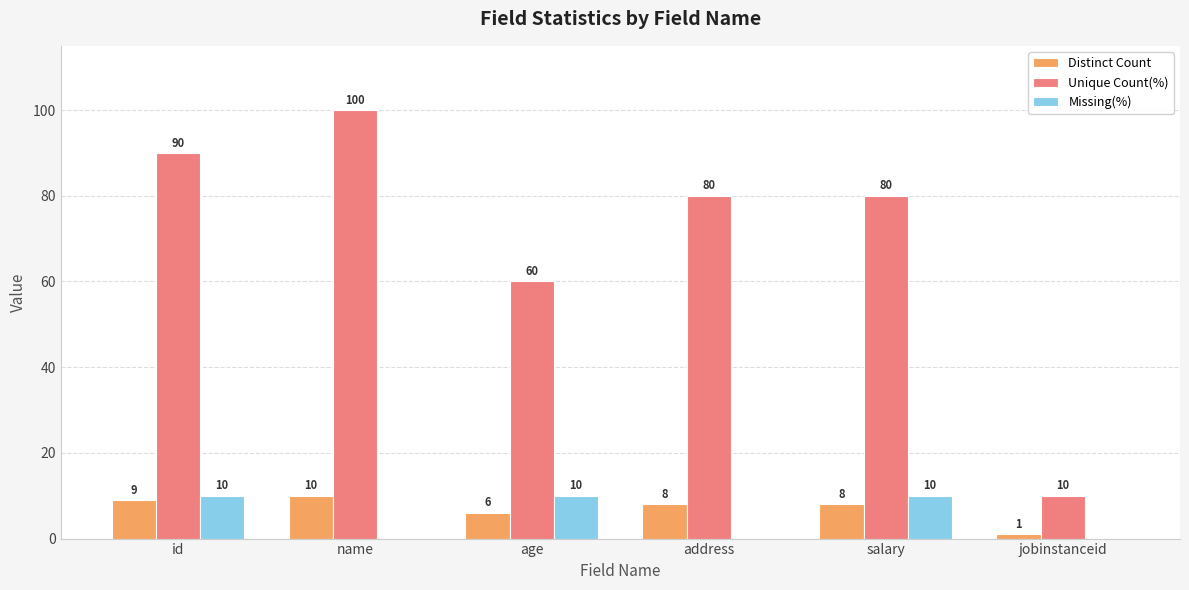

Reading left to right, what are all the values shown in this chart?

Distinct Count: id=9	name=10	age=6	address=8	salary=8	jobinstanceid=1
Unique Count(%): id=90	name=100	age=60	address=80	salary=80	jobinstanceid=10
Missing(%): id=10	name=0	age=10	address=0	salary=10	jobinstanceid=0